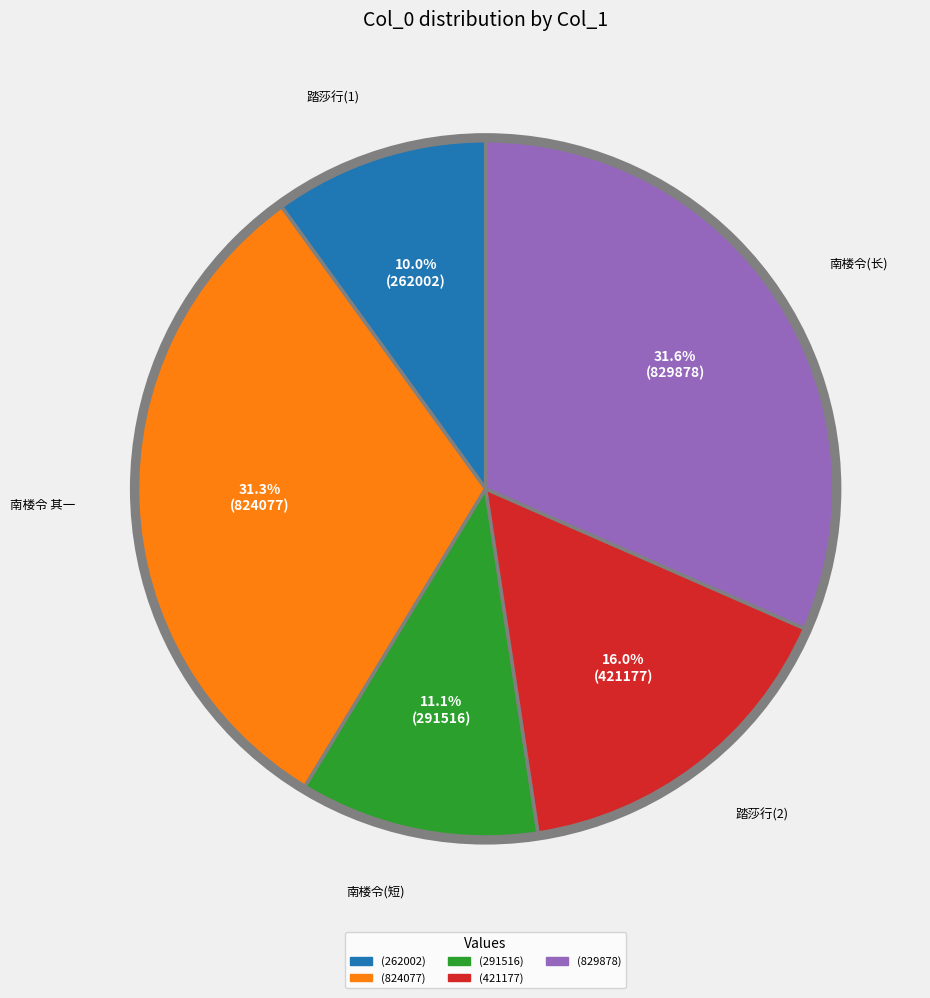

Is there any slice that represents more than half of the pie?

No